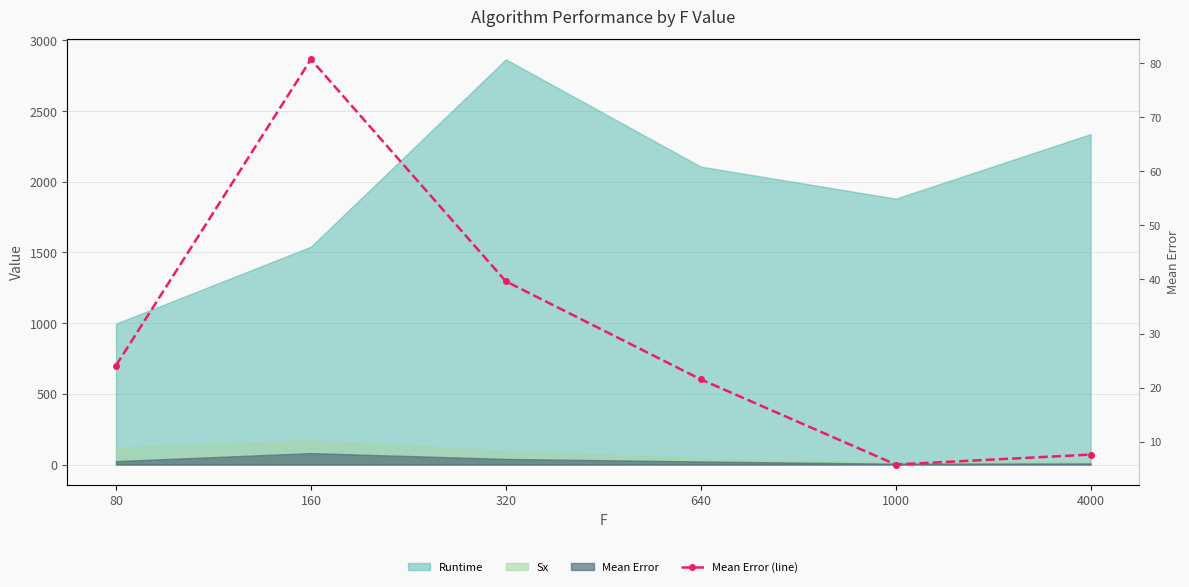

Reading left to right, what are all the values shown in this chart?

80=24.1	160=80.7	320=39.6	640=21.5	1000=5.8	4000=7.6